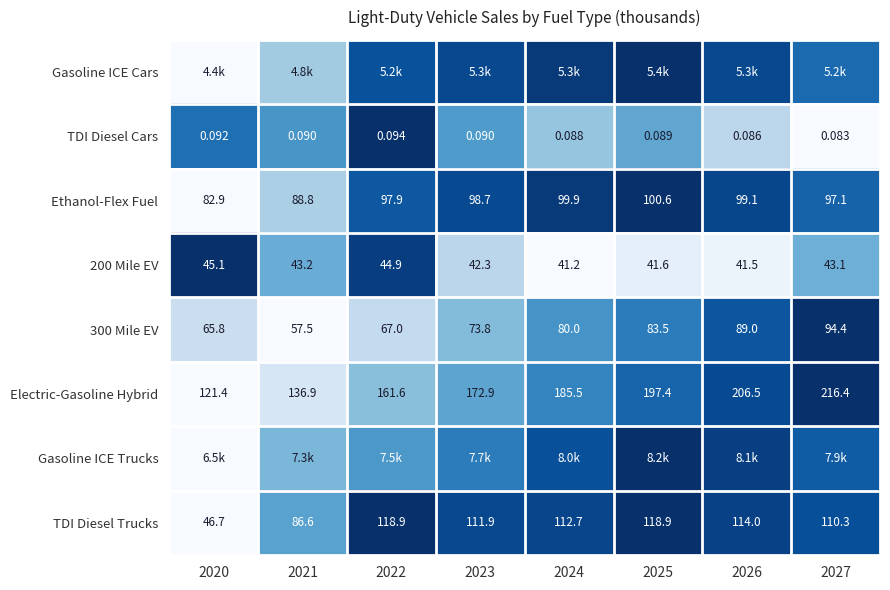

Is the value of 200 Mile EV at 2022 greater than the value of Electric-Gasoline Hybrid at 2026?

No